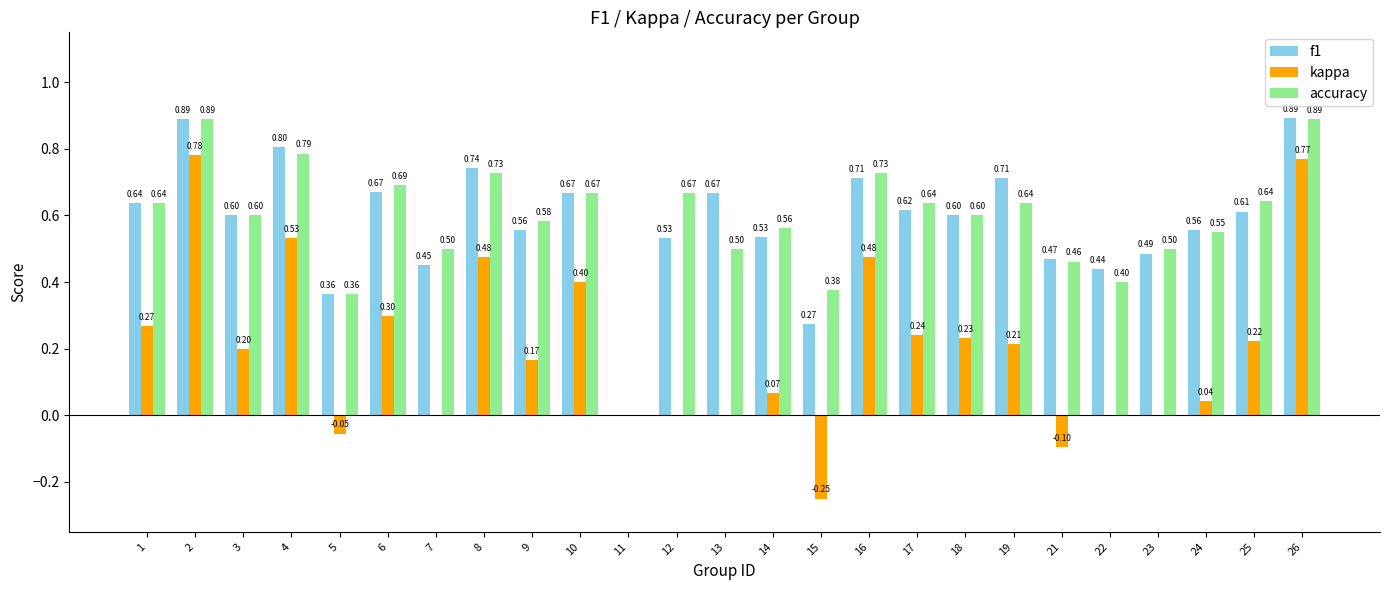

Does the chart contain stacked bars?

No